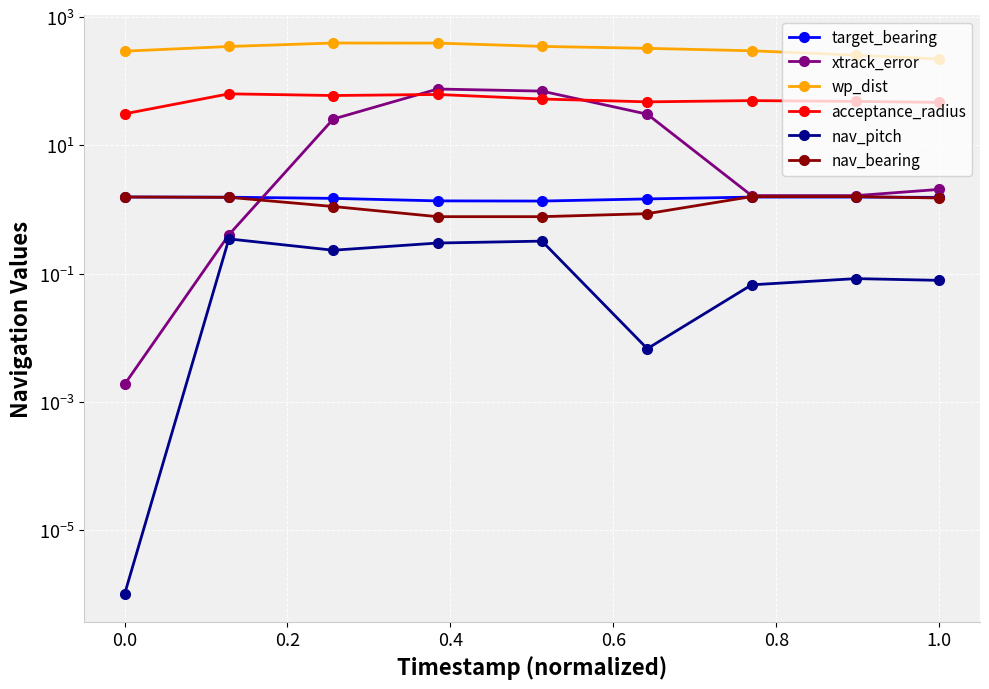

How many interior local valleys does the acceptance_radius series have?

2